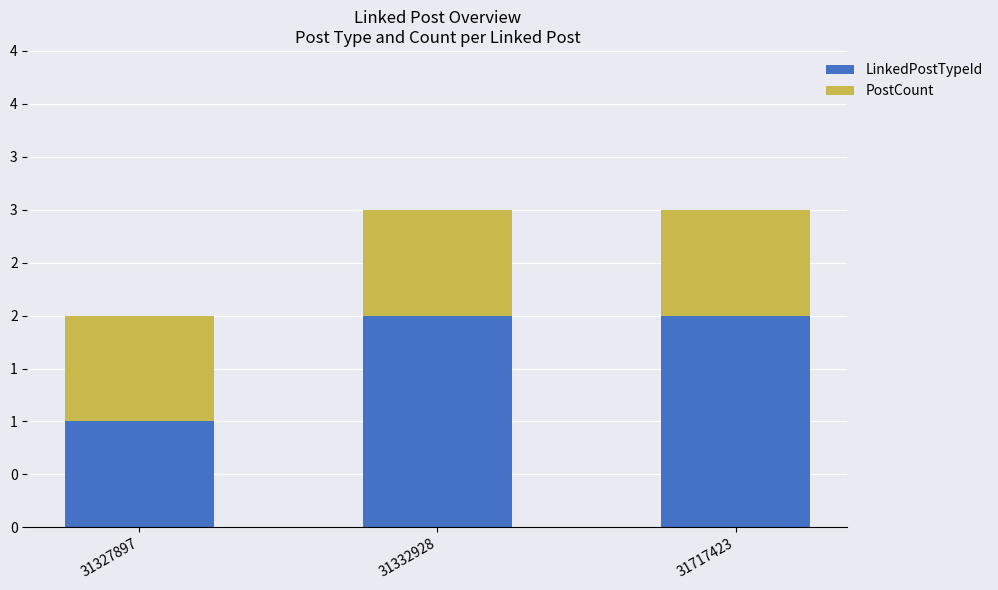

What is the difference between the maximum and minimum values in the LinkedPostTypeId series?

1